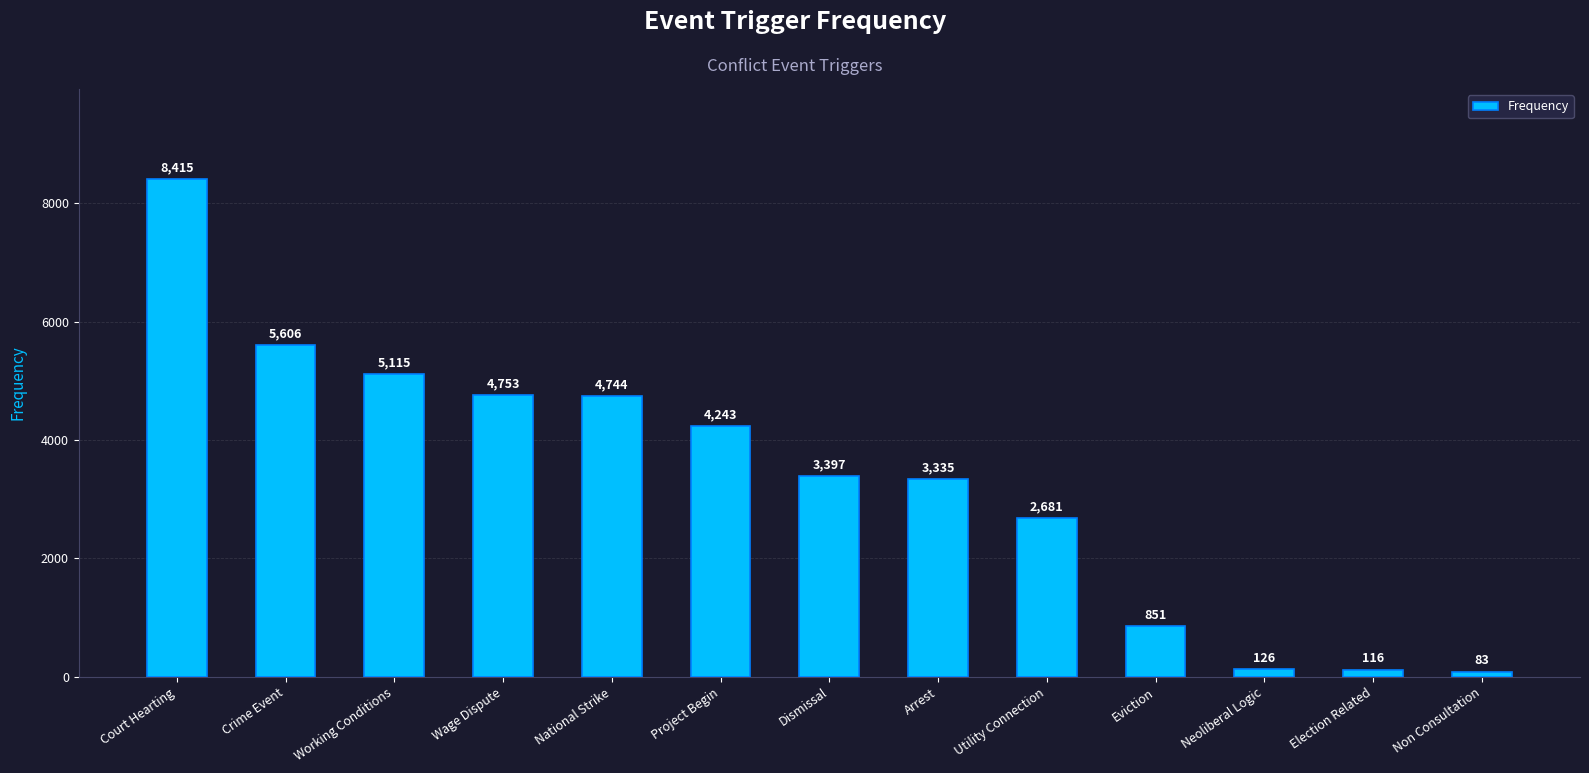

What is the value of the 2nd bar from the left?

5606